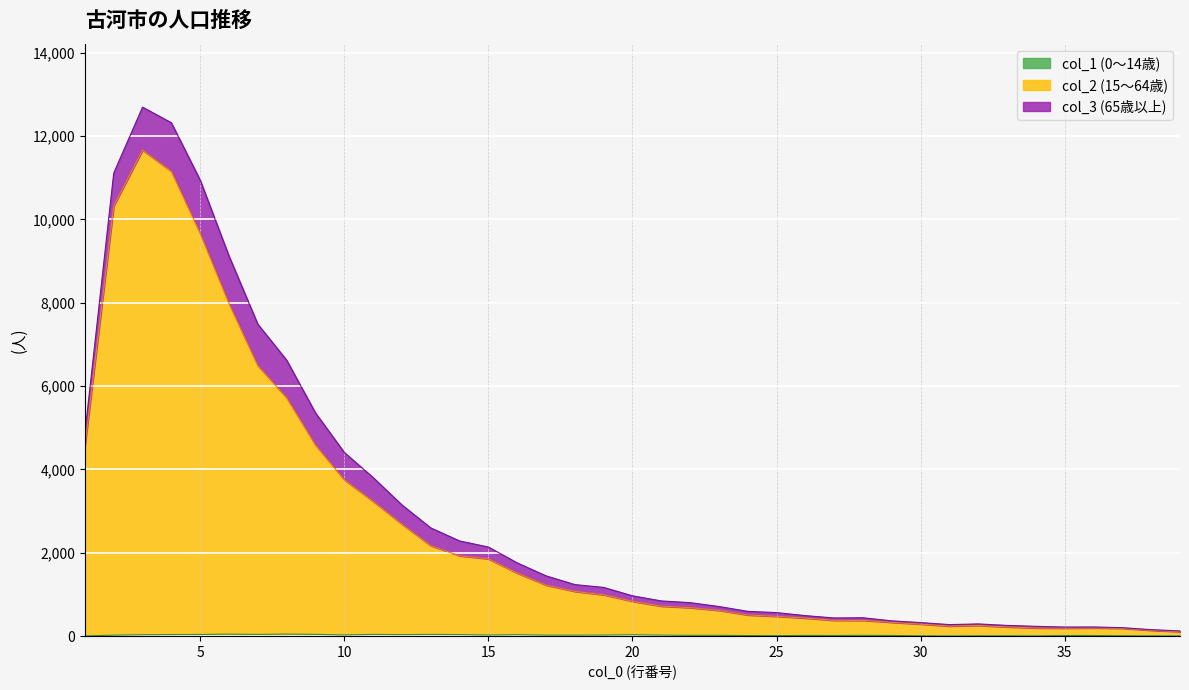

What is the smallest value displayed?

4